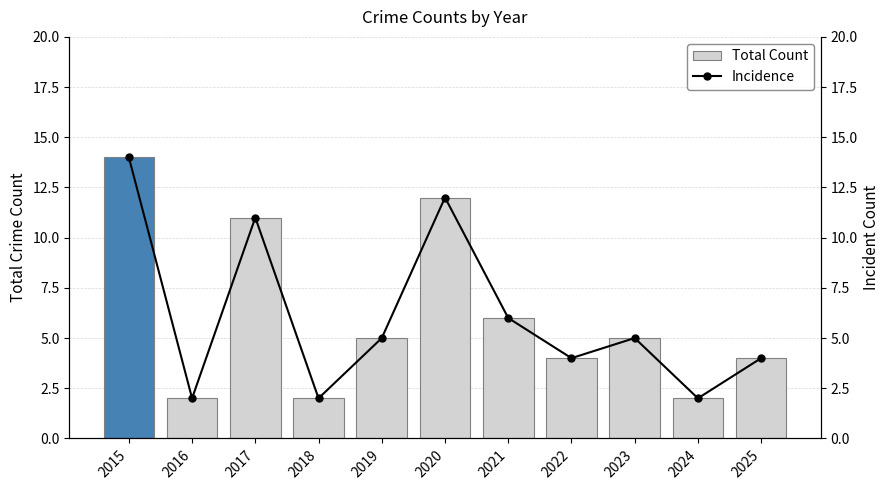

Are the bars horizontal?

No